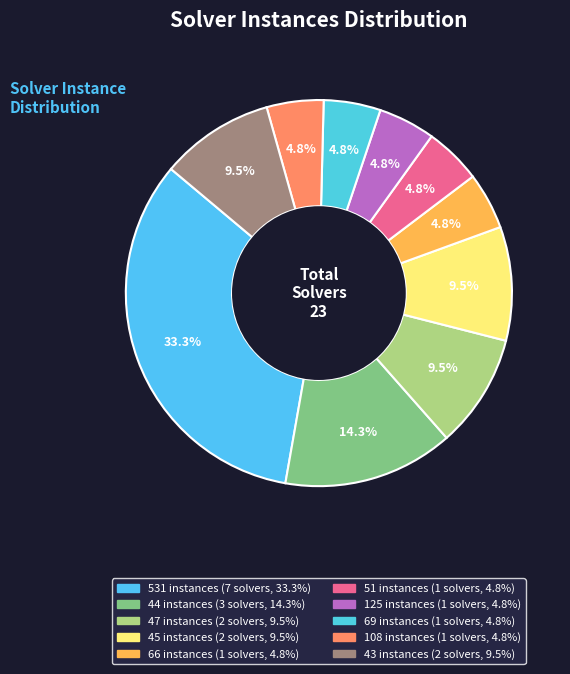

To the nearest percent, what portion does 531 represent?

33%